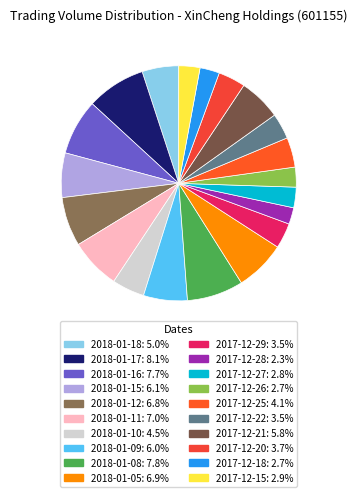

To the nearest percent, what is the combined percentage of 2017-12-21 and 2017-12-28?

8%